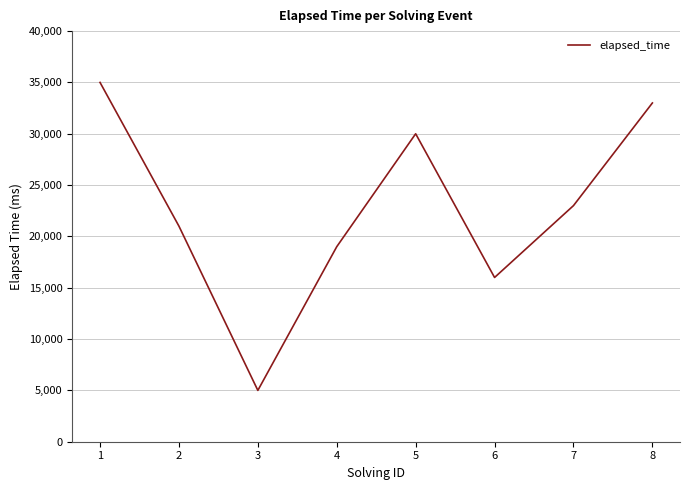

At which category does the data reach its first local valley?

3